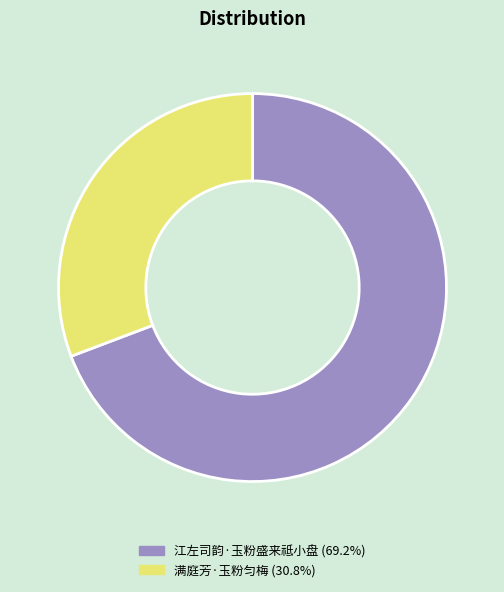

What is the smallest slice in the pie chart?

满庭芳·玉粉匀梅